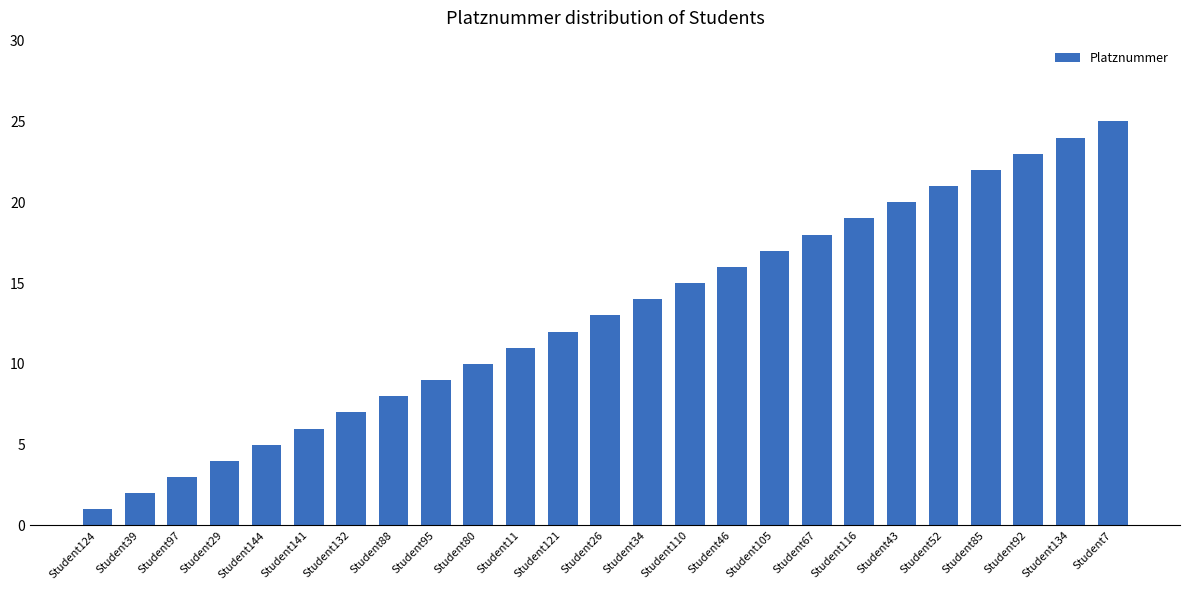

What is the average value?

13